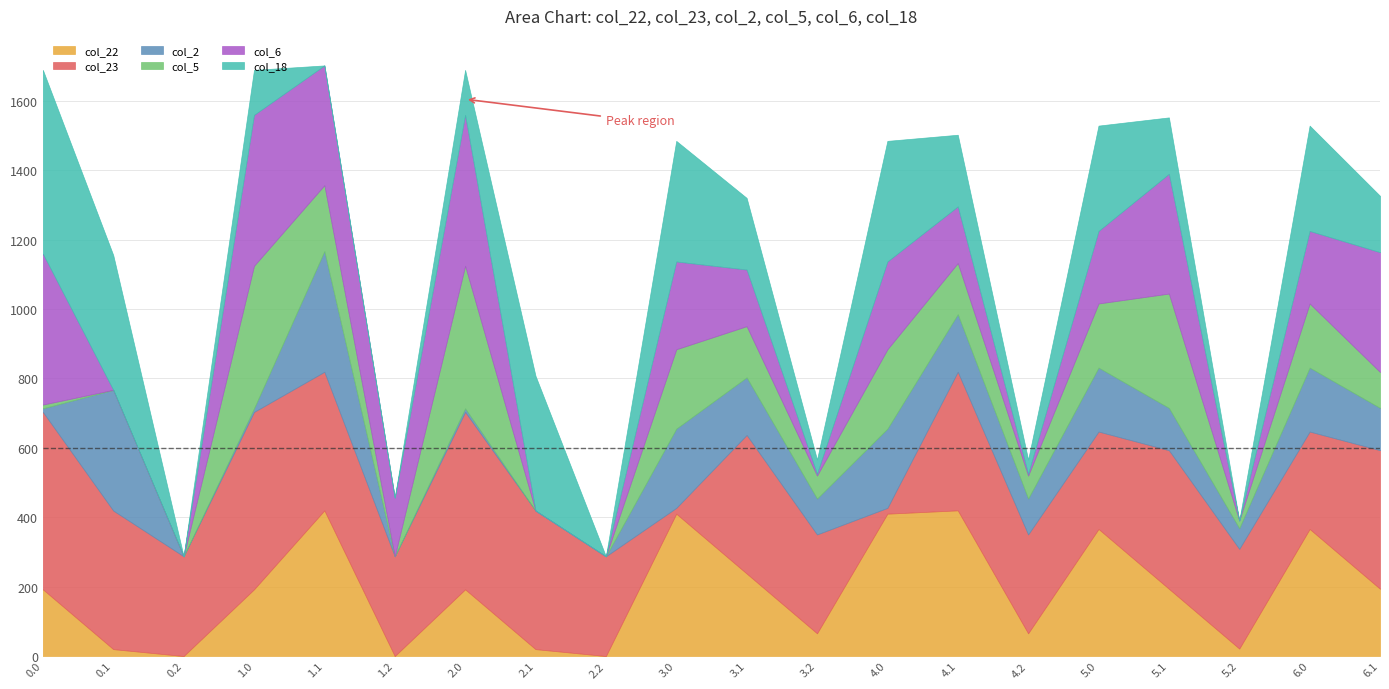

Which series ends up on top after the final intersection of col_6 and col_18?

col_6